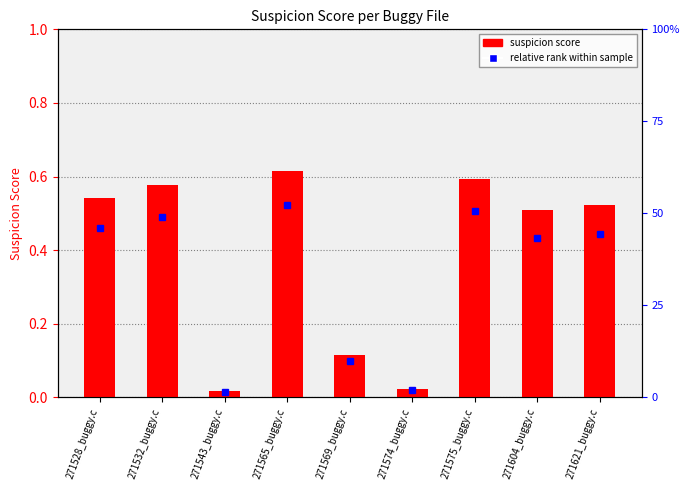

Rank the categories by value from lowest to highest.

271543_buggy.c, 271574_buggy.c, 271569_buggy.c, 271604_buggy.c, 271621_buggy.c, 271528_buggy.c, 271532_buggy.c, 271575_buggy.c, 271565_buggy.c